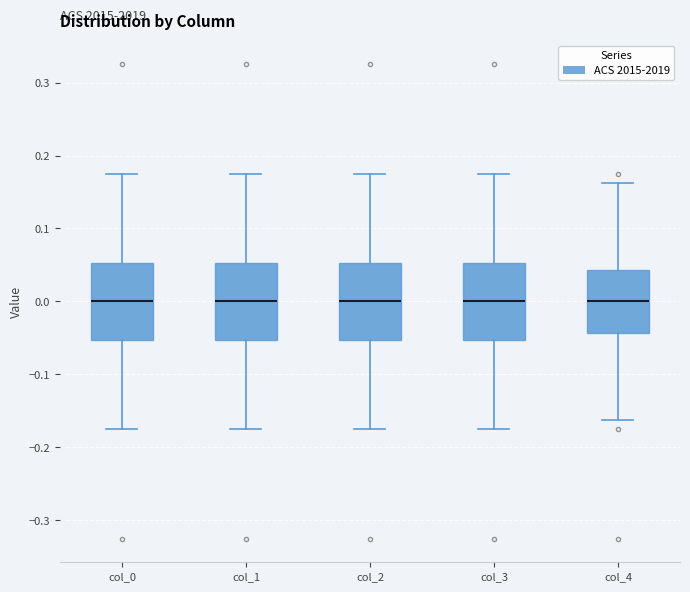

Reading left to right, transcribe this box plot: for each box, give where its median line is, the range the box spans, and where its two whiskers end, as read against the y-axis. The values are not printed on the chart, so give them approximately, as read against the axis.

col_0: median 0.00, box -0.05 to 0.05, whiskers -0.18 to 0.18
col_1: median 0.00, box -0.05 to 0.05, whiskers -0.18 to 0.18
col_2: median 0.00, box -0.05 to 0.05, whiskers -0.18 to 0.18
col_3: median 0.00, box -0.05 to 0.05, whiskers -0.18 to 0.18
col_4: median 0.00, box -0.04 to 0.04, whiskers -0.16 to 0.16